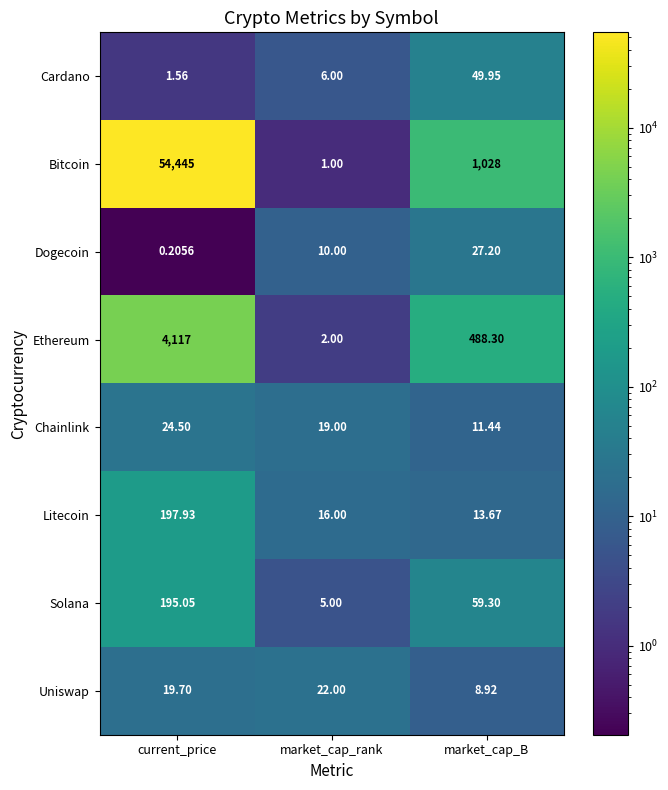

What is the difference between the highest and lowest values at market_cap_rank?

21.0